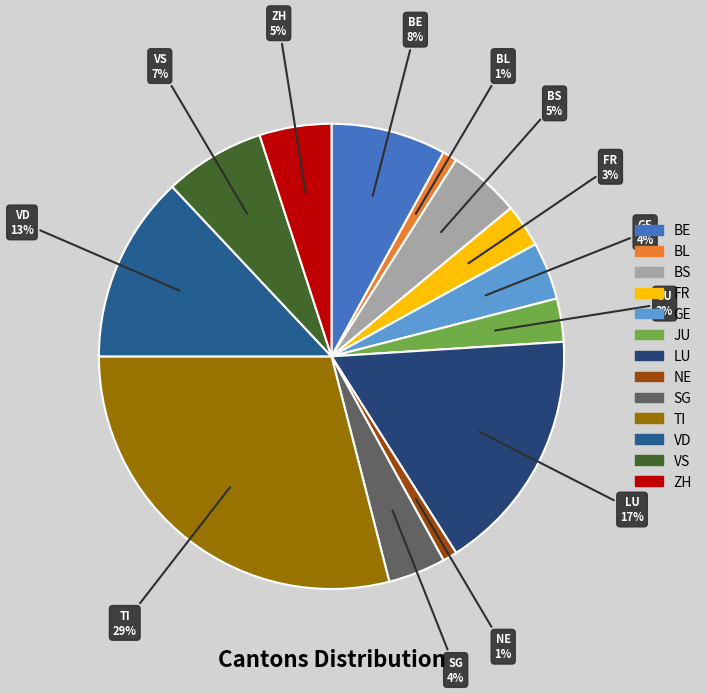

Do BS and VD together represent more than half of the pie?

No